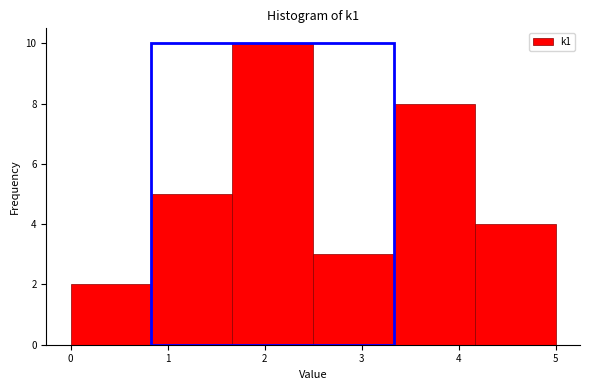

Over which range of the x-axis is the bar tallest?

1.7 to 2.5